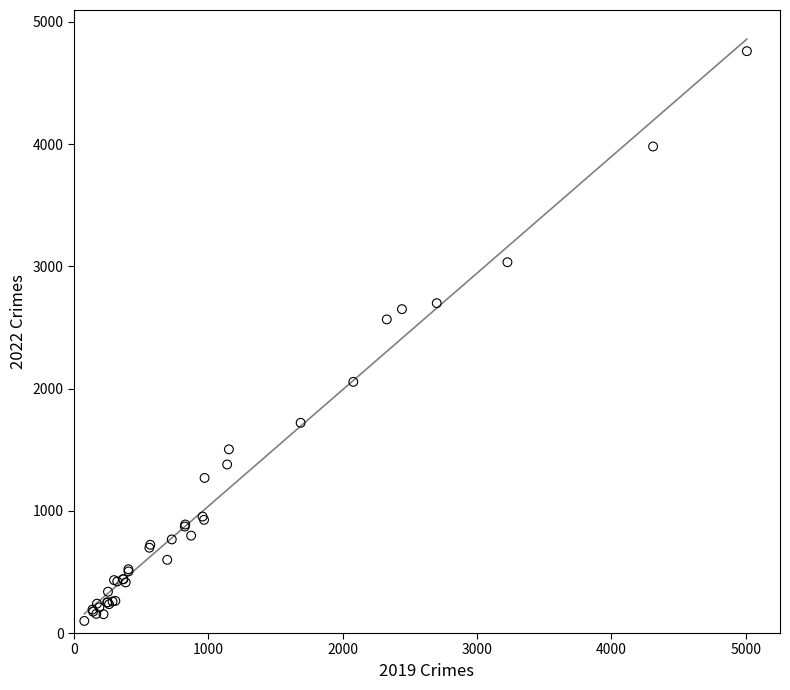

What Y value in the scatter plot is closest to 2430?

2566